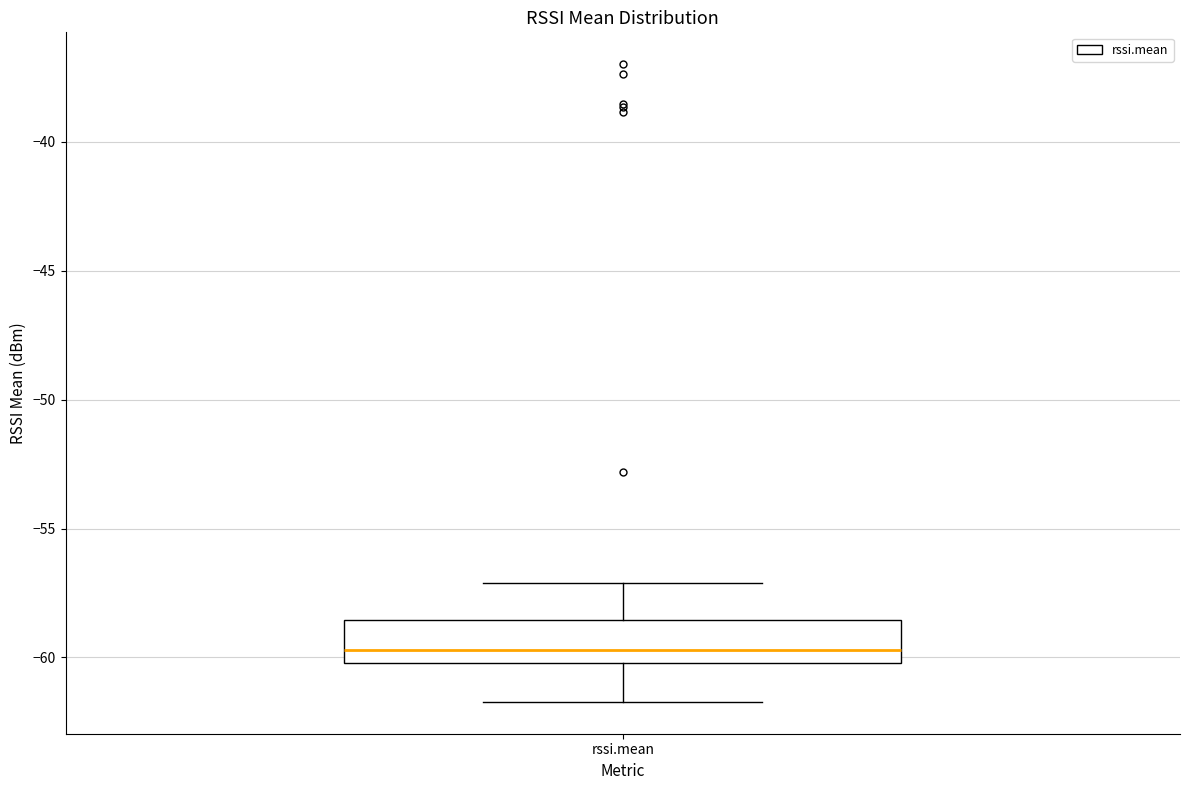

Where does the median line of the box for rssi.mean sit on the y-axis? The values are not printed on the chart, so give them approximately, as read against the axis.

-59.5